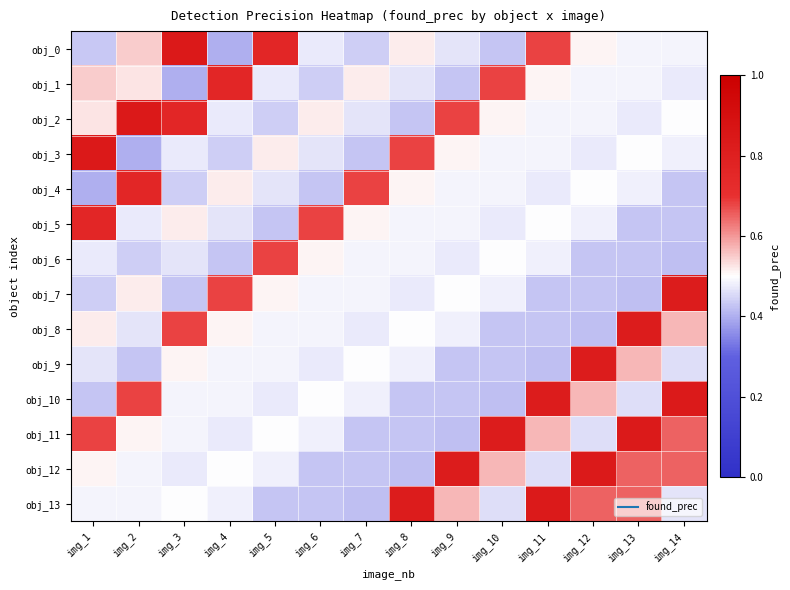

List the series in order of their peak value, highest first.

obj_0, obj_2, obj_3, obj_10, obj_11, obj_12, obj_13, obj_7, obj_8, obj_9, obj_1, obj_4, obj_5, obj_6